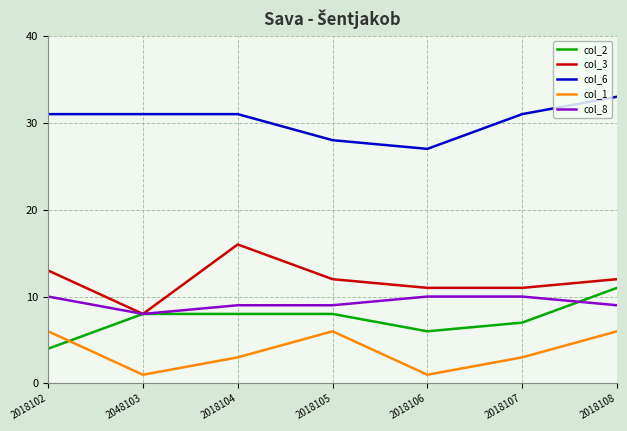

Which series has the largest range (max minus min)?

col_3